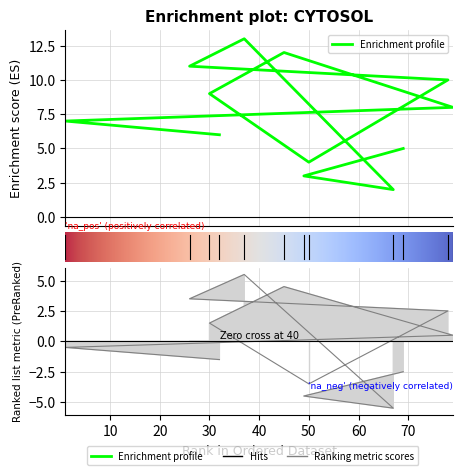

How many values are below 8?

6